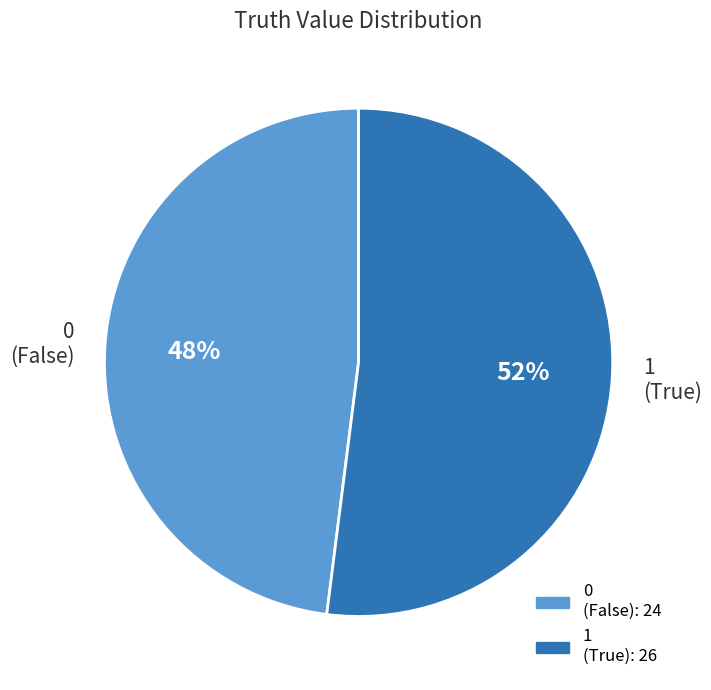

What is the majority slice?

1